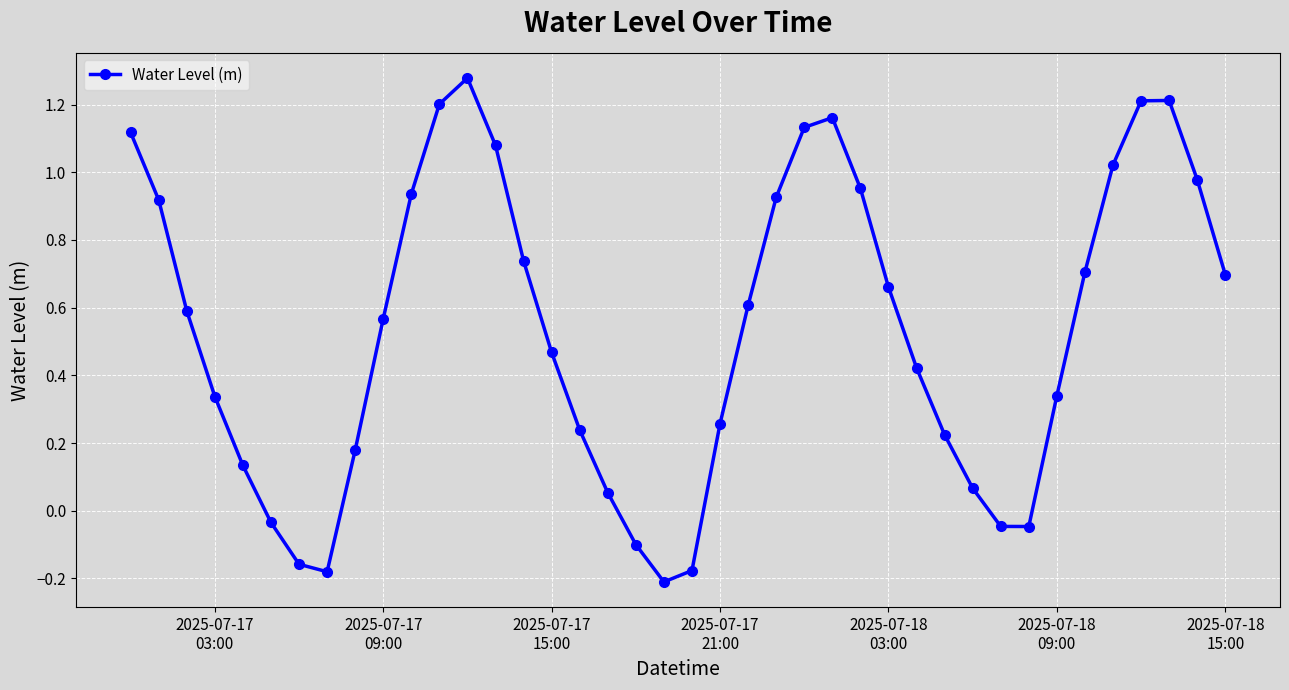

How many points are higher than both their immediate neighbors (excluding endpoints)?

3